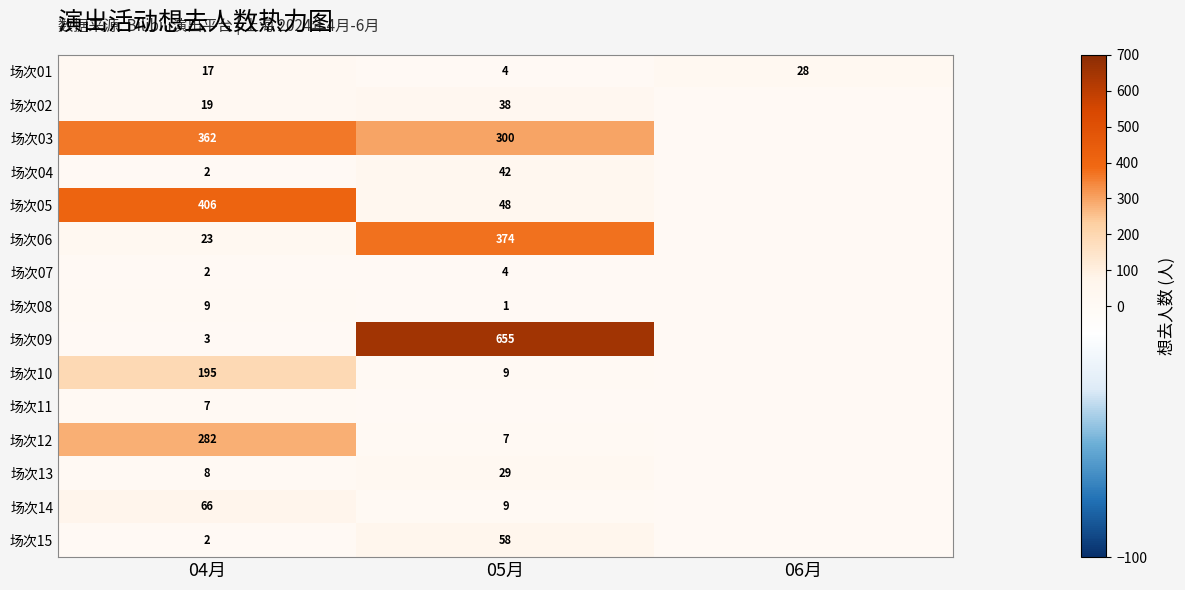

The 场次11 series shows 3 at 04月. True or false?

False